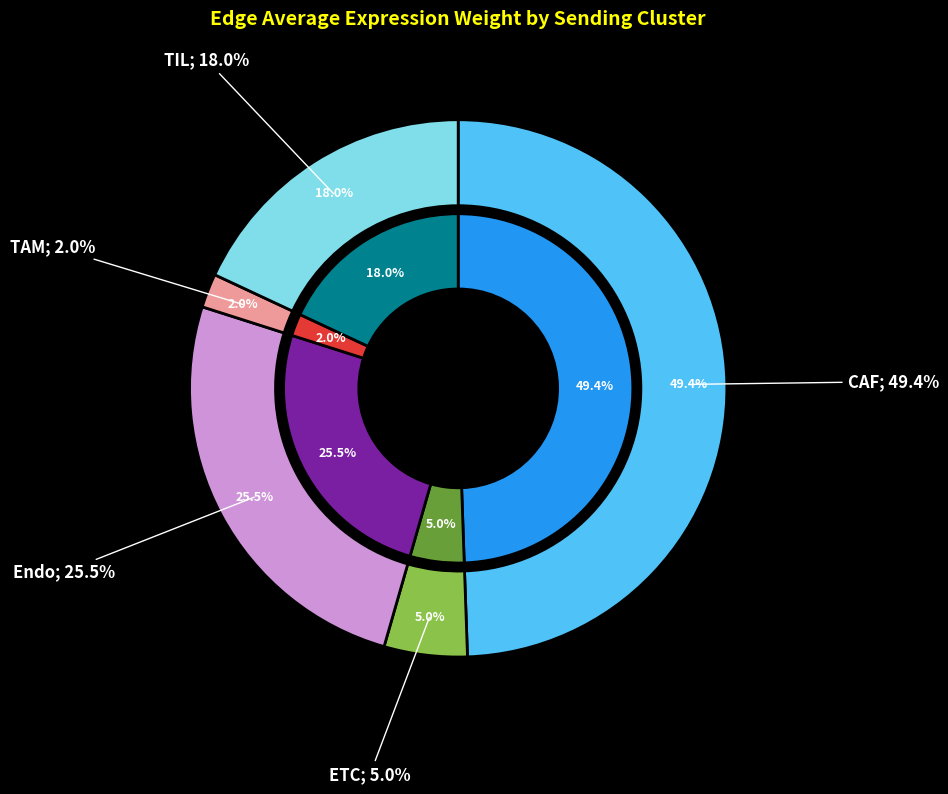

To the nearest percent, what is the difference between the largest and smallest slice percentages?

47%